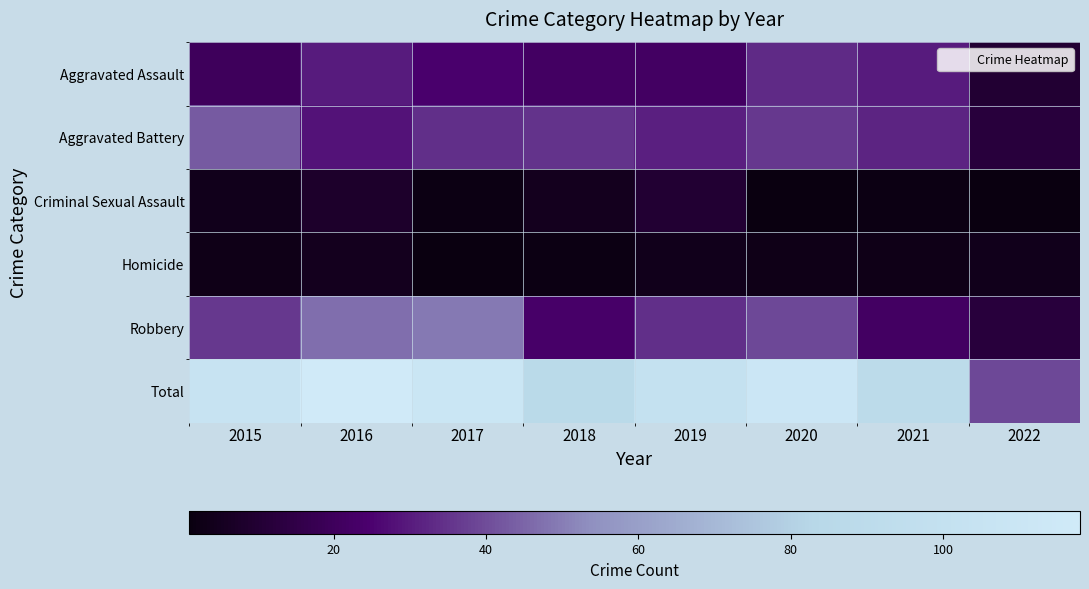

What is the greatest value displayed?

118